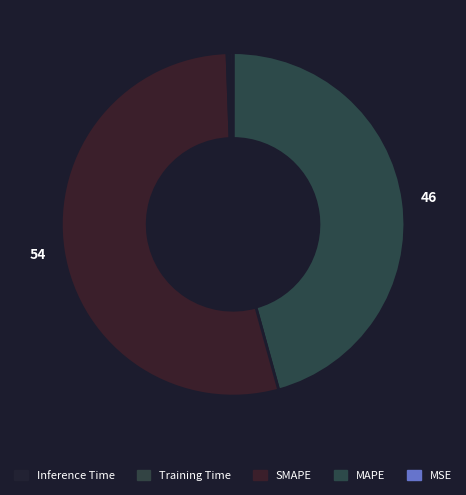

Rank the categories by value from highest to lowest.

SMAPE, MAPE, Inference Time, Training Time, MSE